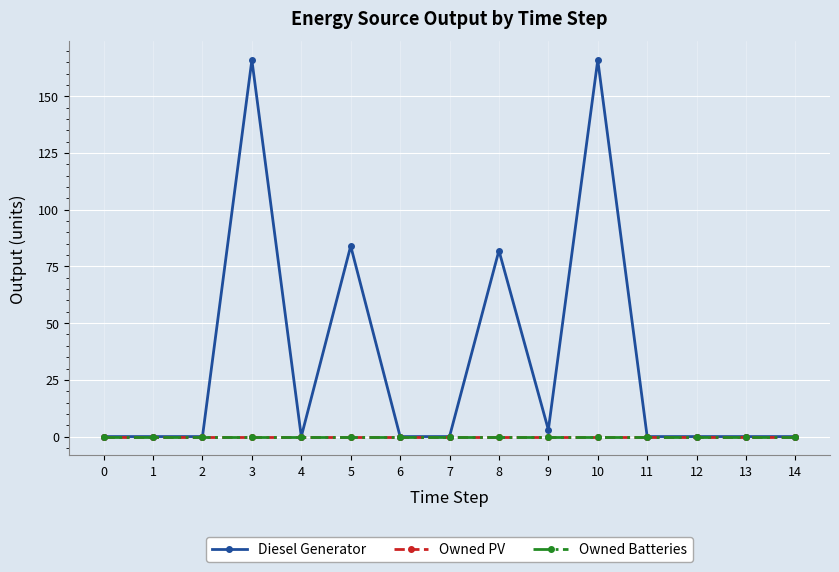

Is it true that Diesel Generator equals 0 at 1?

True